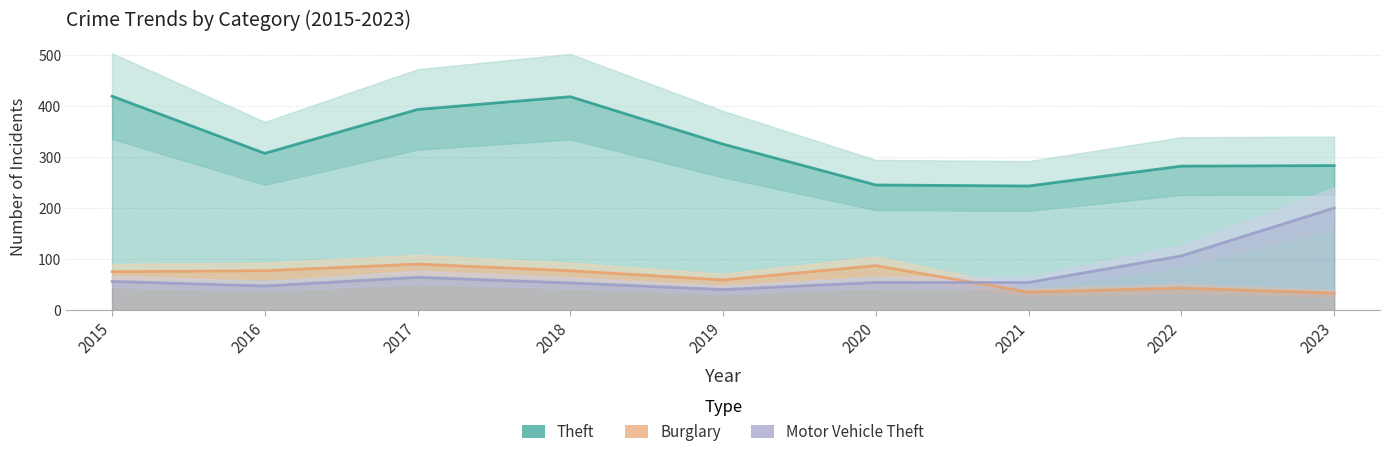

What are all the series names shown in the legend?

Theft, Burglary, Motor Vehicle Theft